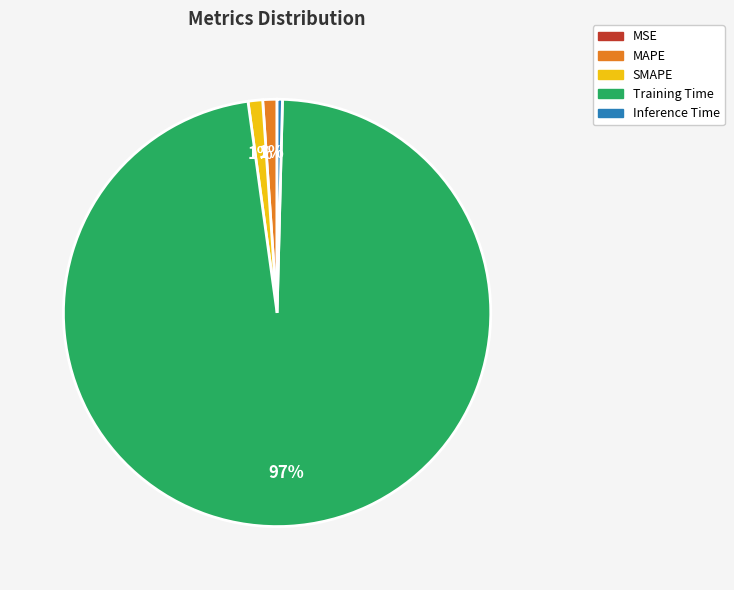

Does Training Time represent more than half of the total?

Yes